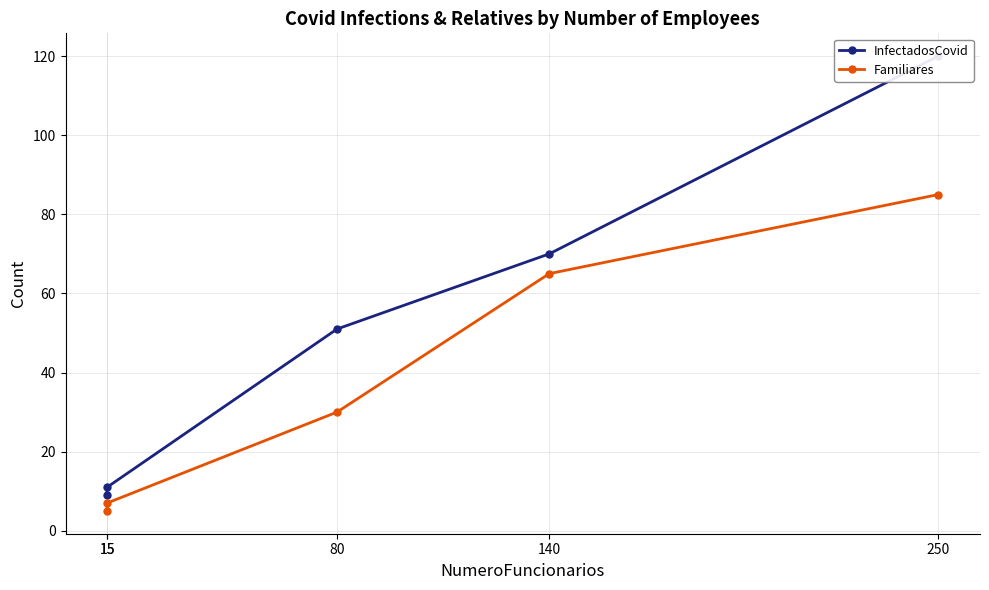

At how many categories does at least one series exceed 105?

1